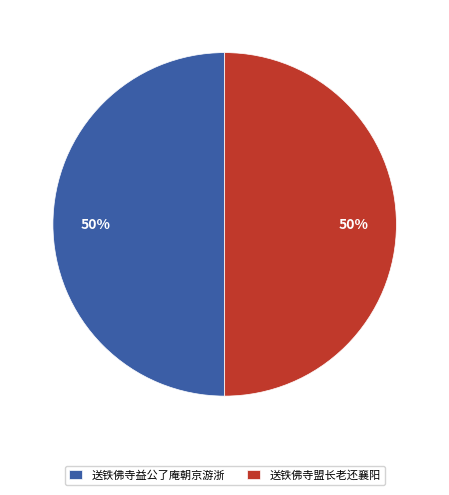

Is it true that 送铁佛寺益公了庵朝京游浙 is 50% of the pie?

True